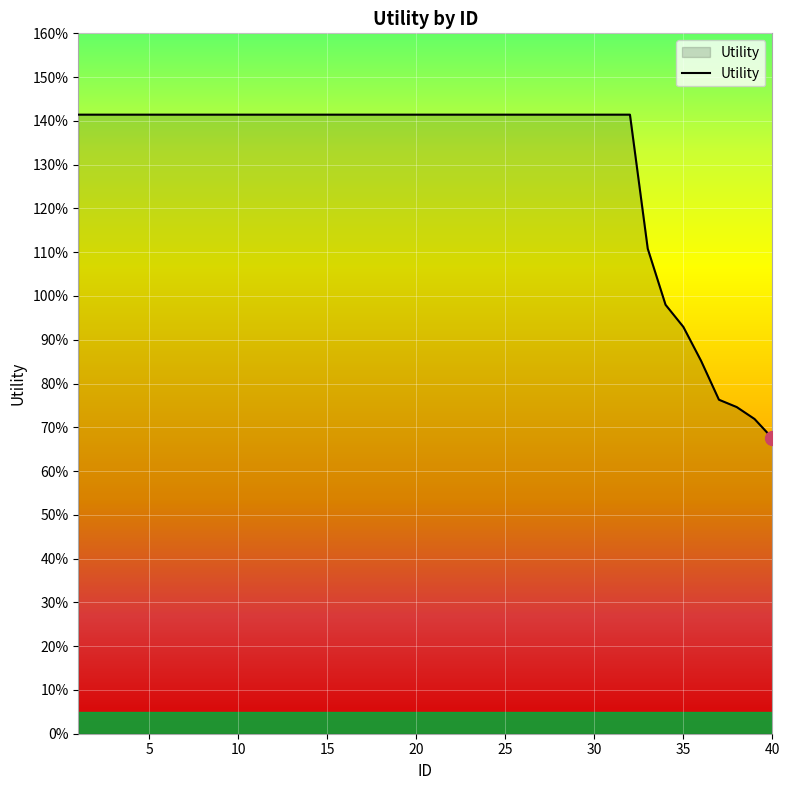

Is this an area chart (filled region under the line)?

Yes